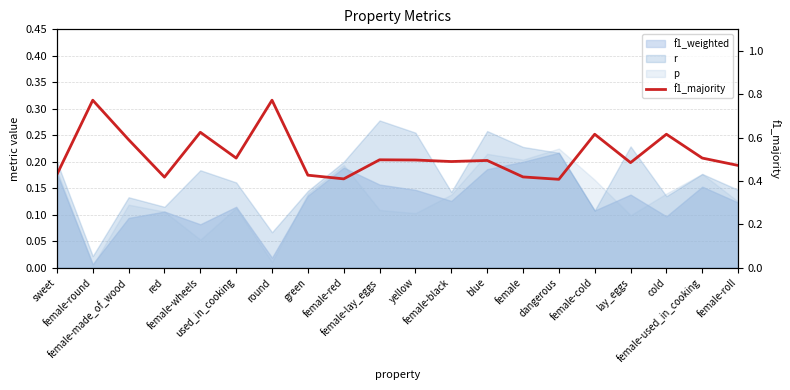

Where is the first local maximum?

female-round